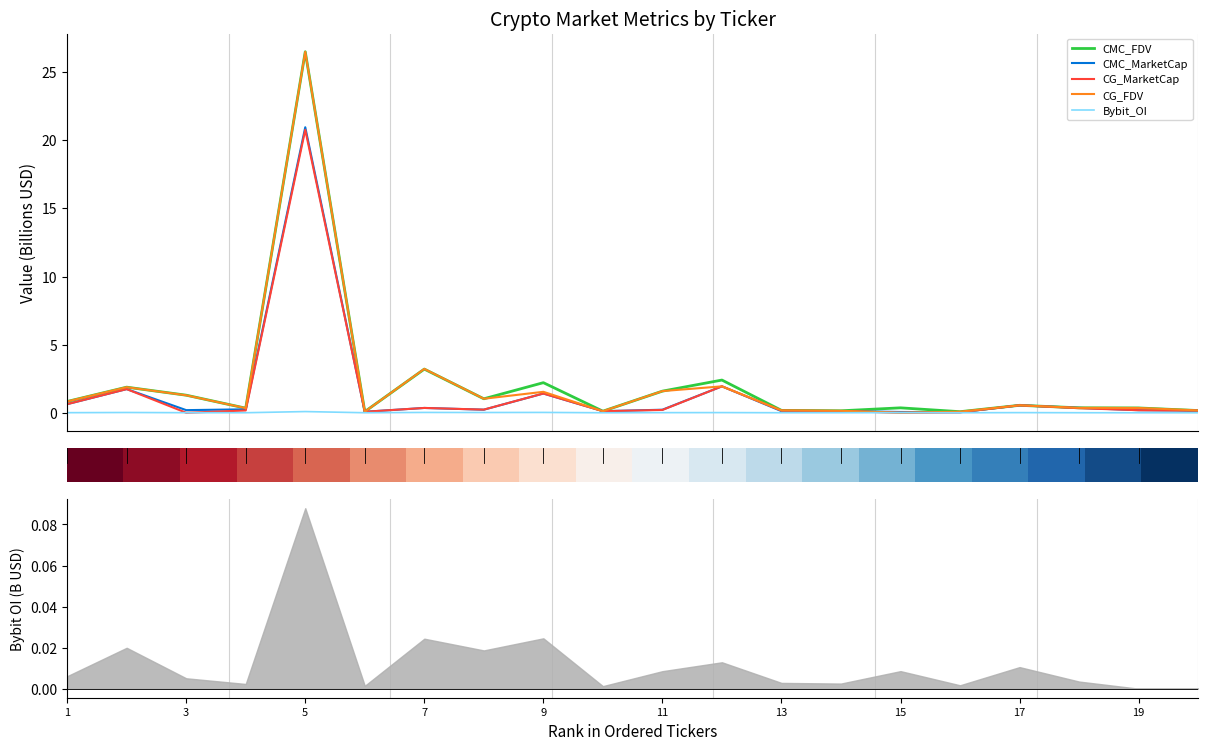

How many interior local peaks does the CG_MarketCap series have?

6